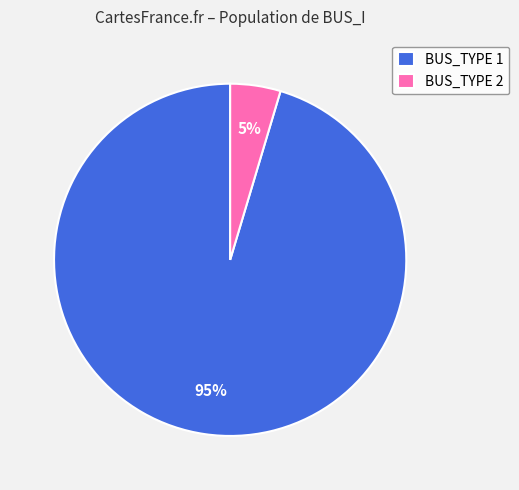

True or false: BUS_TYPE 2 accounts for 15% of the total.

False